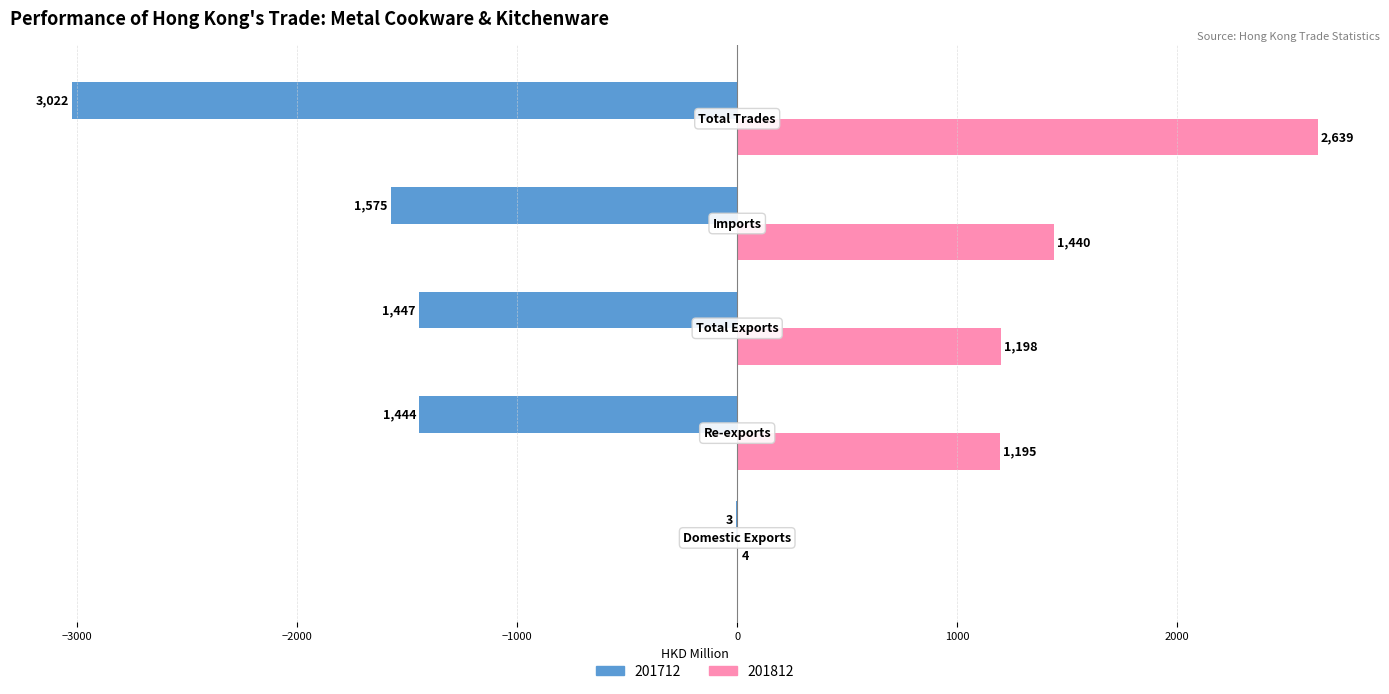

What are all the series names shown in the legend?

201712, 201812